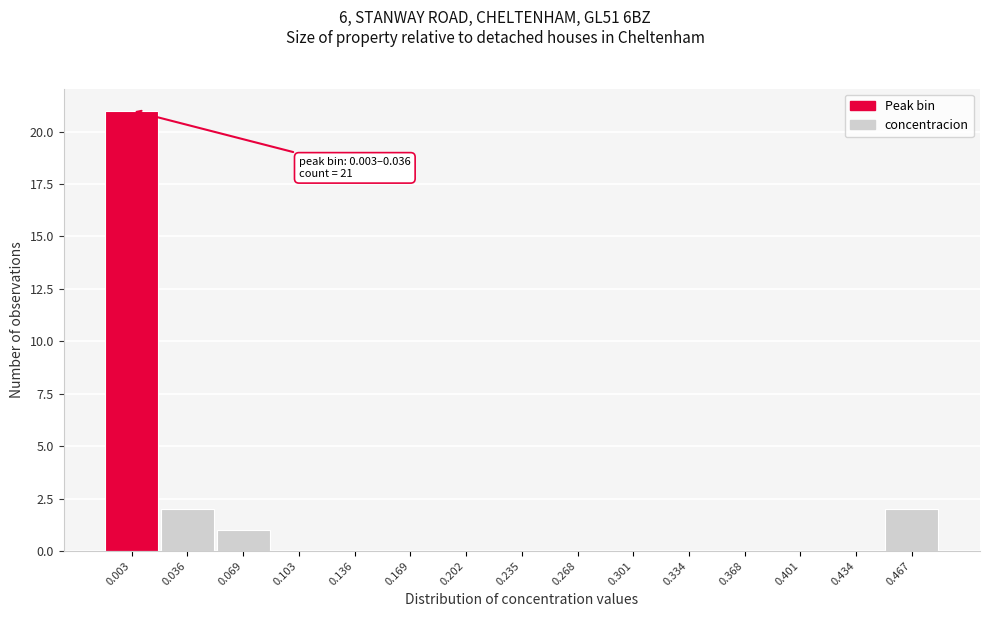

Reading right to left, what are all the values shown in this chart?

0.467=2	0.434=0	0.401=0	0.368=0	0.334=0	0.301=0	0.268=0	0.235=0	0.202=0	0.169=0	0.136=0	0.103=0	0.069=1	0.036=2	0.003=21